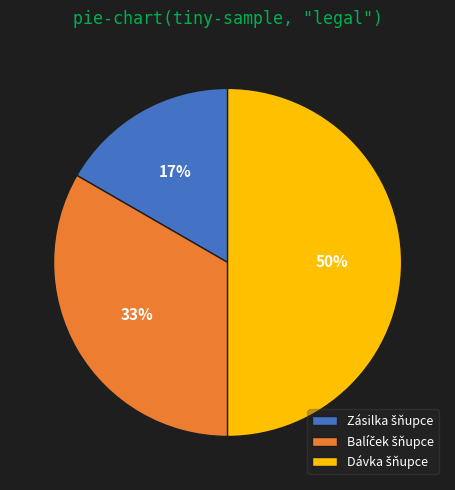

To the nearest percent, what is the difference between the largest and smallest slice percentages?

33%